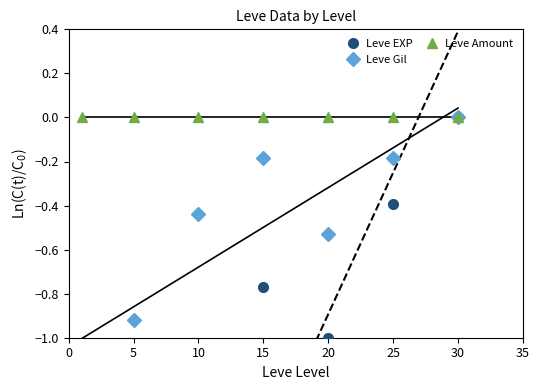

Reading left to right, what are all the values shown in this chart?

Leve EXP: -4.3	-2.5	-1.6	-0.8	-1.0	-0.4	0.0
Leve Gil: -1.2	-0.9	-0.4	-0.2	-0.5	-0.2	0.0
Leve Amount: 0.0	0.0	0.0	0.0	0.0	0.0	0.0